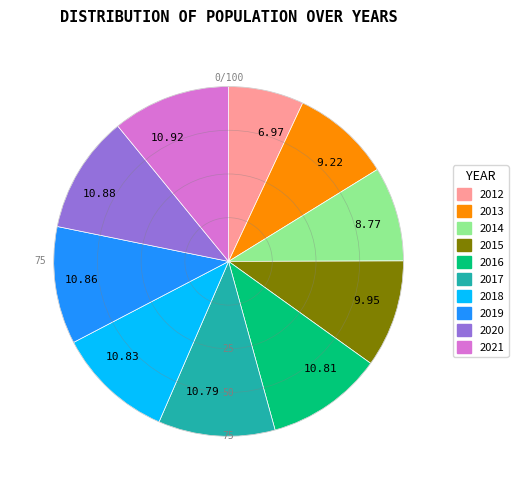

What is the smallest slice in the pie chart?

2012